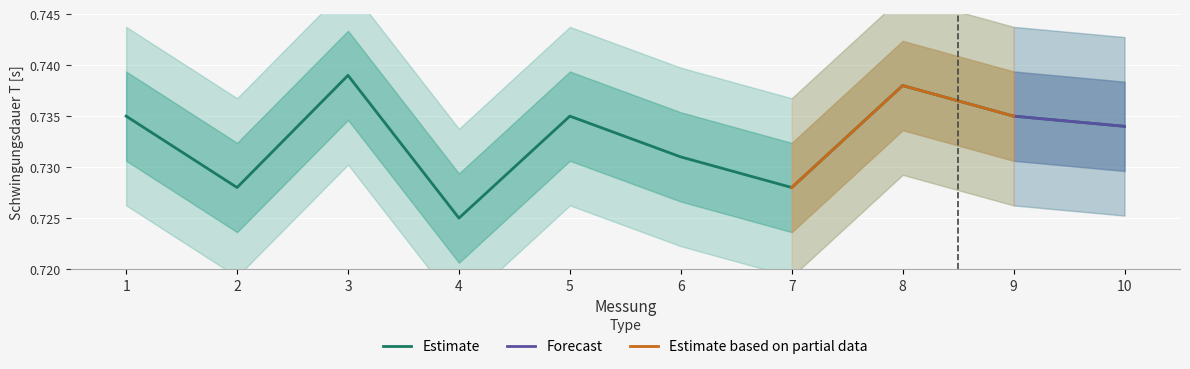

Count the values in the range 0 to 1.

10